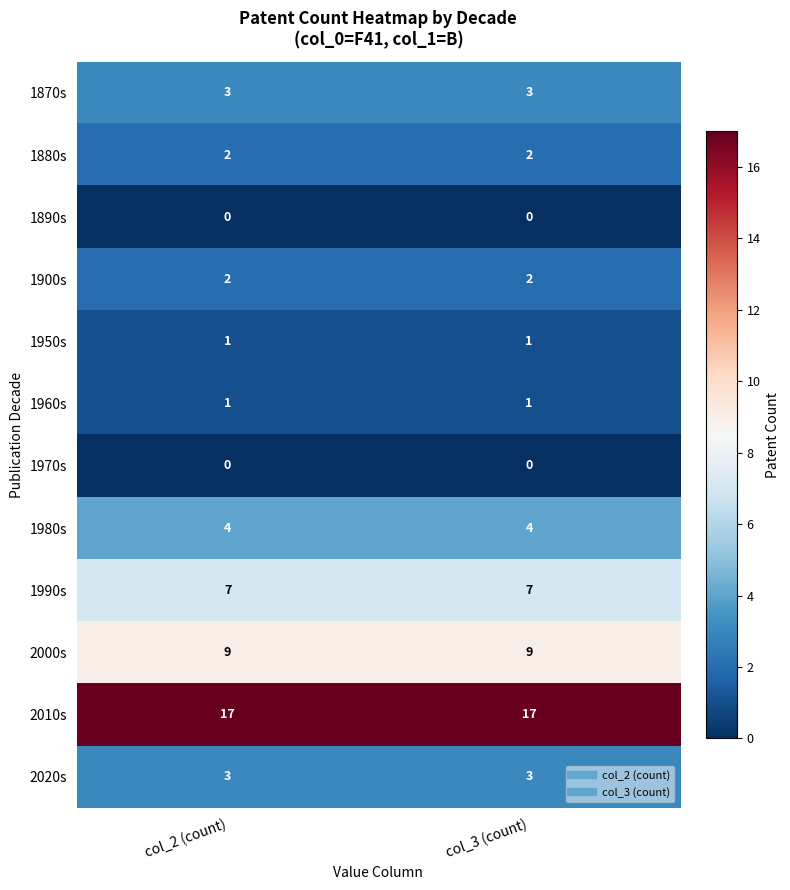

At how many categories does at least one series exceed 3?

2